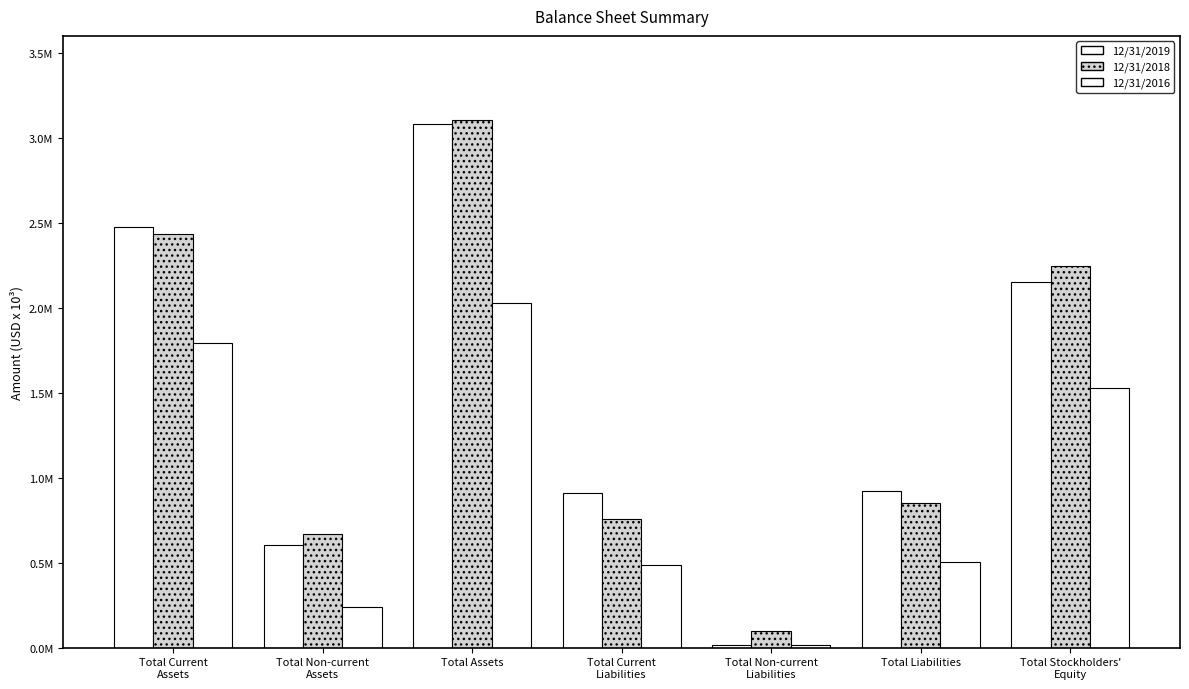

Does the chart contain stacked bars?

No